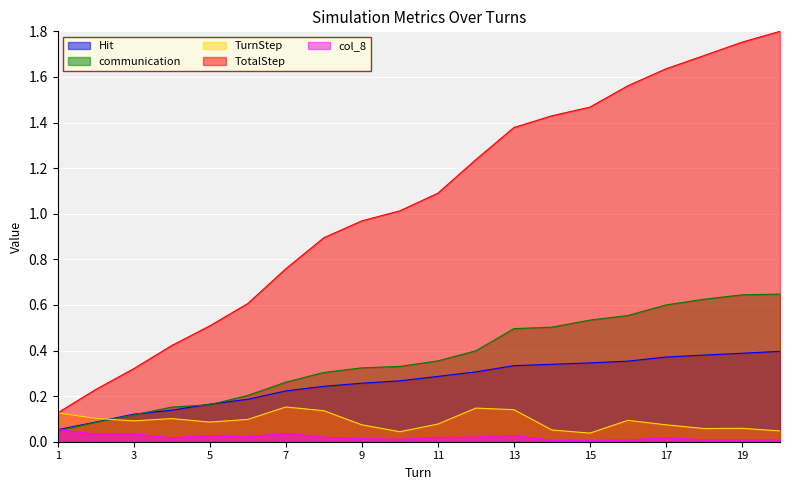

What is the spread (max minus min) of values at 14?

1.4